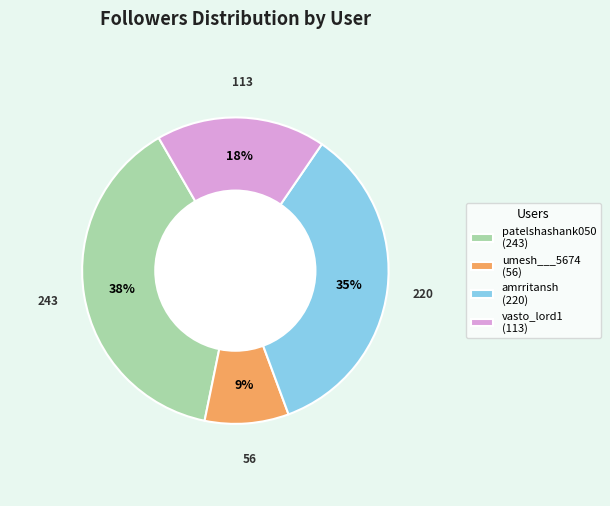

Approximately how many times larger is the value at vasto_lord1 (113) compared to patelshashank050 (243)?

0.5